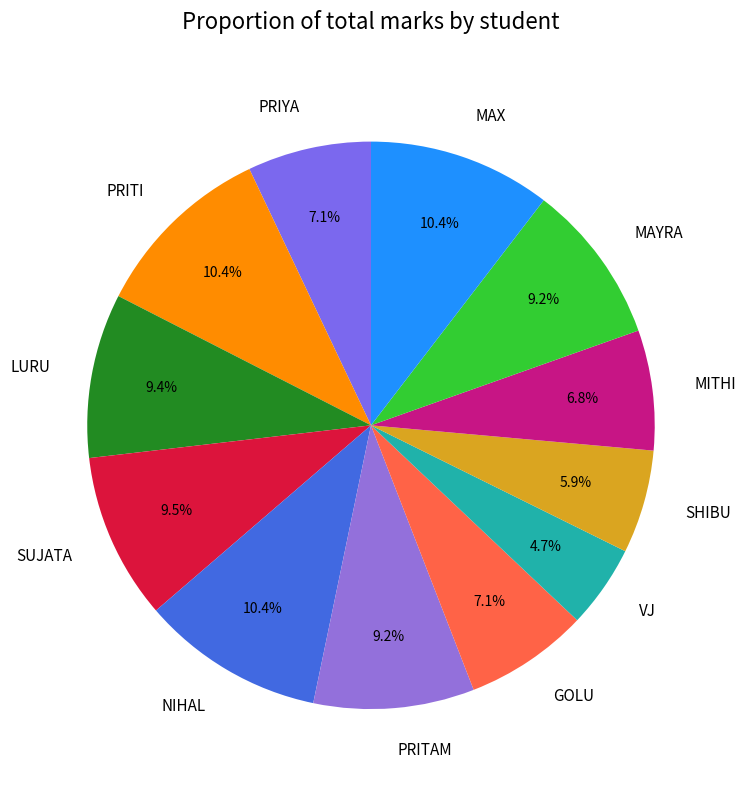

To the nearest percent, what is the difference between the largest and smallest slice percentages?

6%